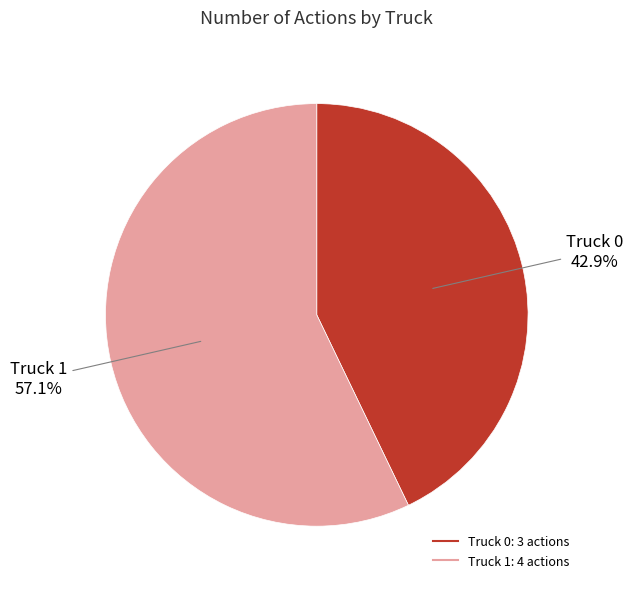

Does any single category account for the majority?

Yes